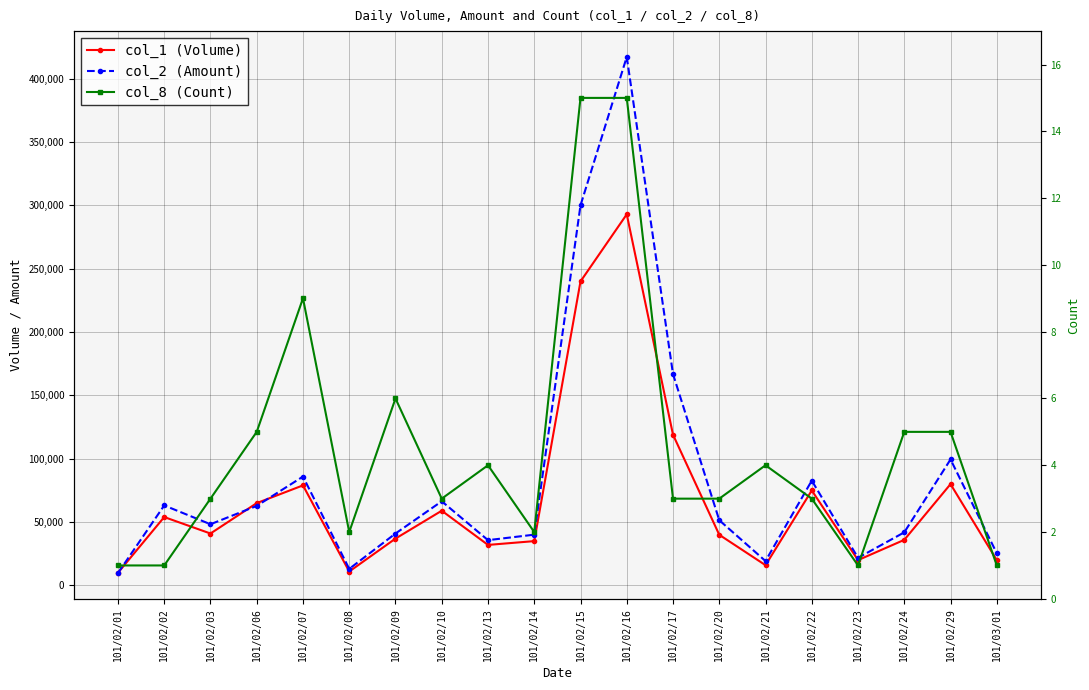

What is the greatest value displayed?

417250